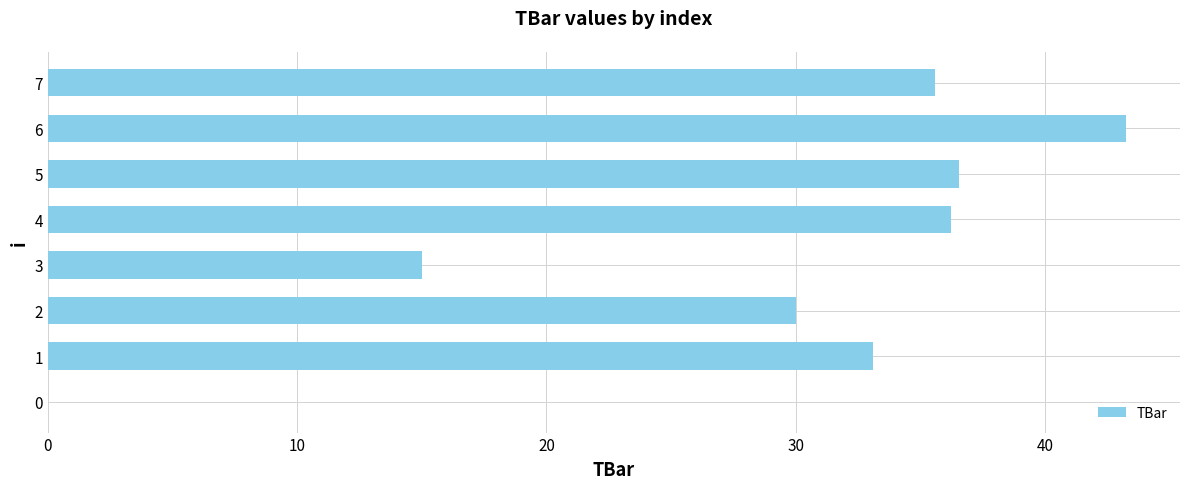

The chart shows a value of -18.8 at 0. True or false?

False